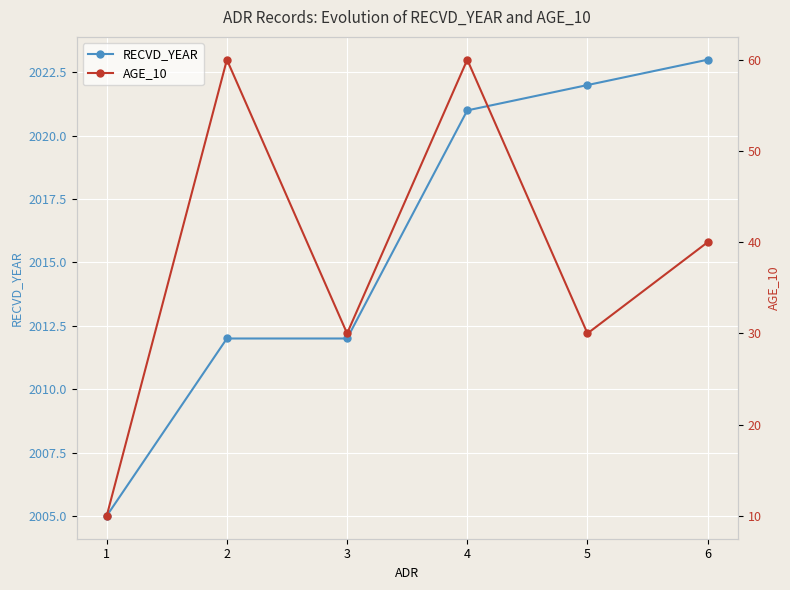

At which label is AGE_10 closest to 35?

3